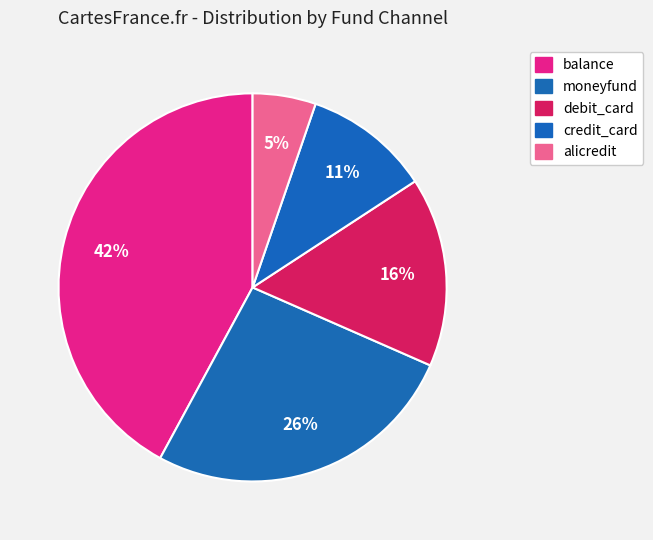

What percentage is NOT represented by alicredit?

94.7%